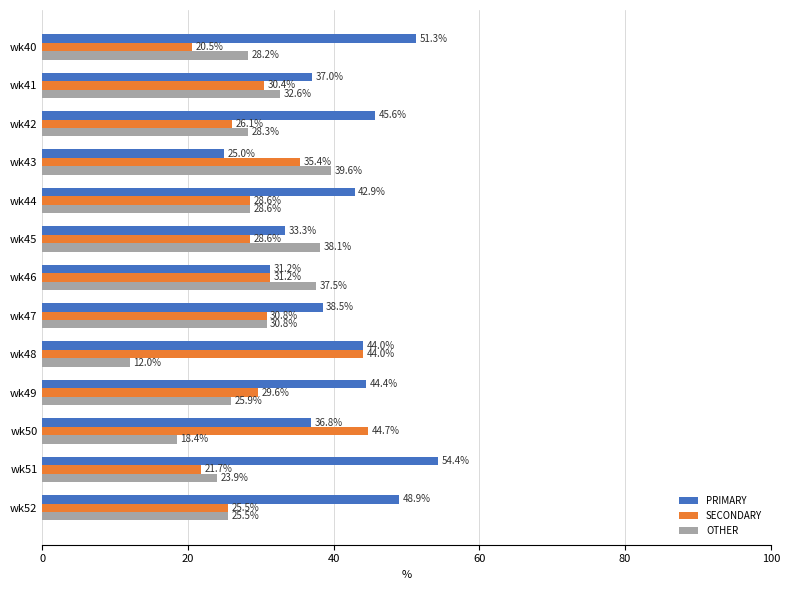

Which label corresponds to the largest value in the chart?

wk51